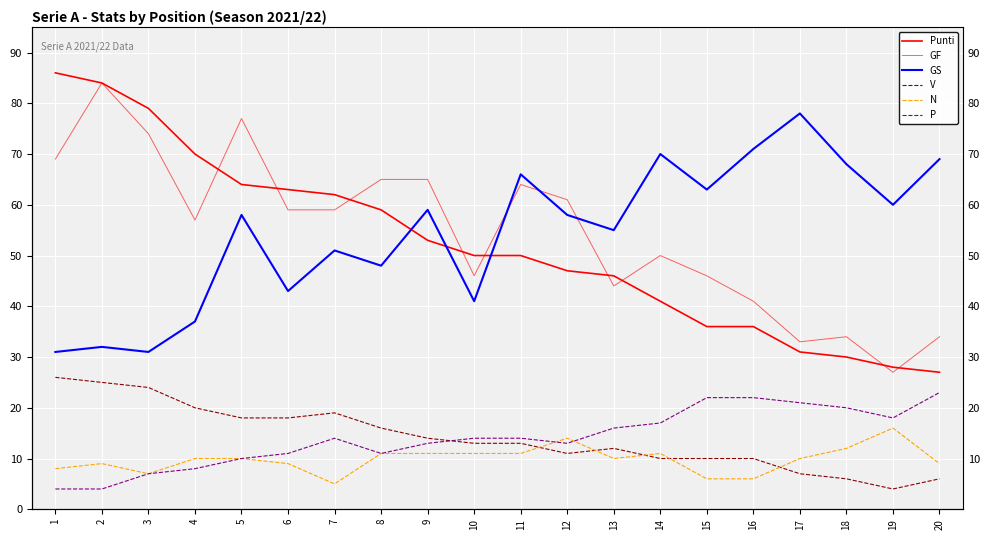

Is this an area chart (filled region under the line)?

No